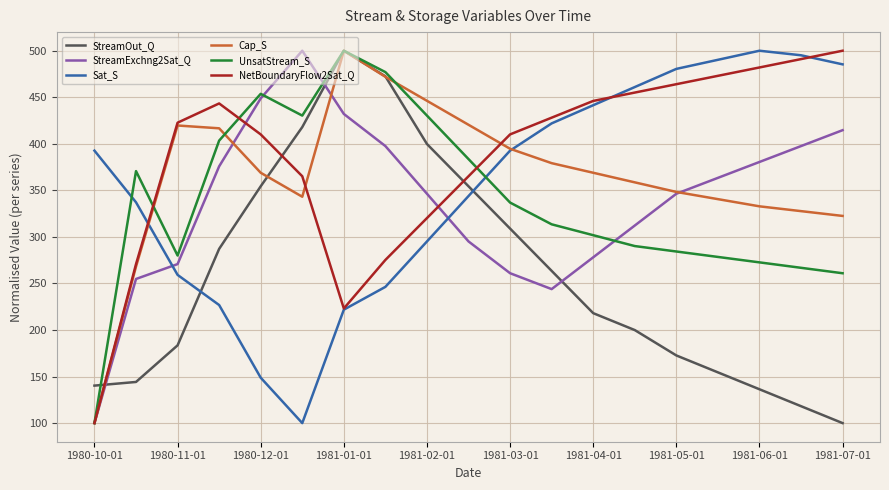

At how many categories does at least one series exceed 357?

19